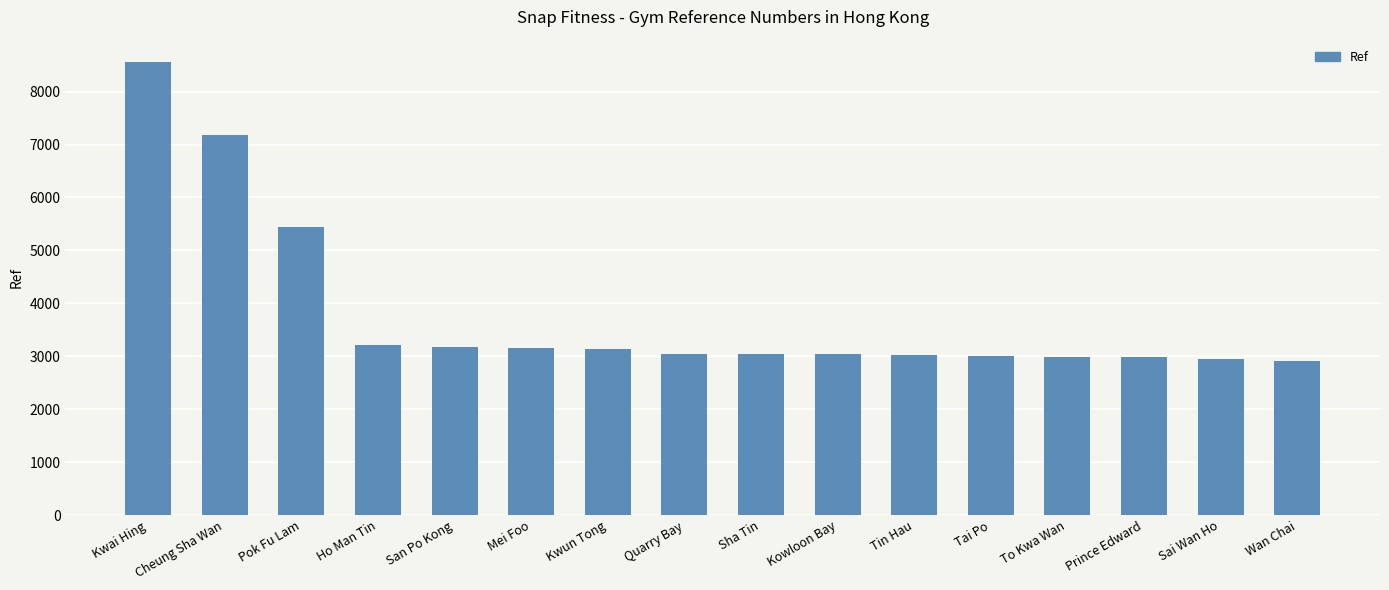

Which category has the highest value across all series?

Kwai Hing